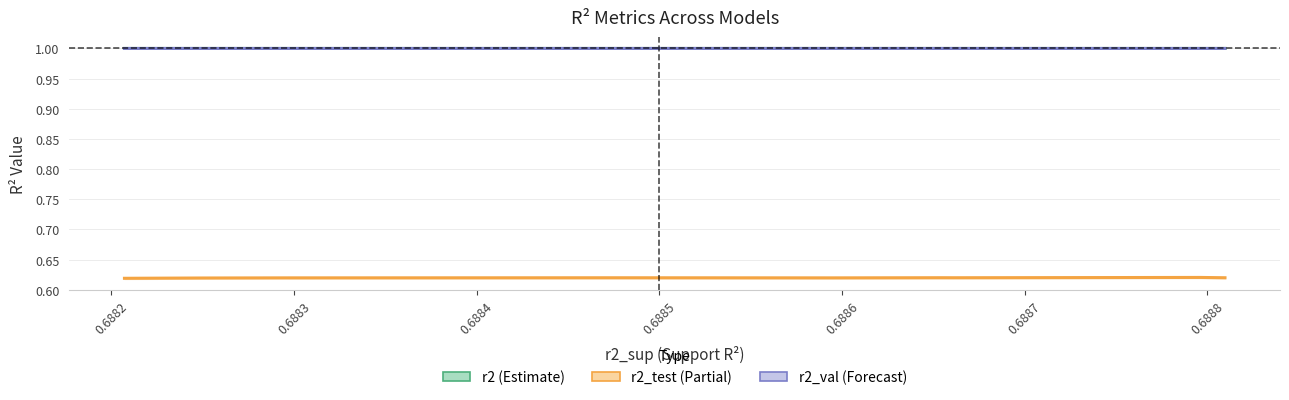

True or false: r2 and r2_test intersect in this chart.

False